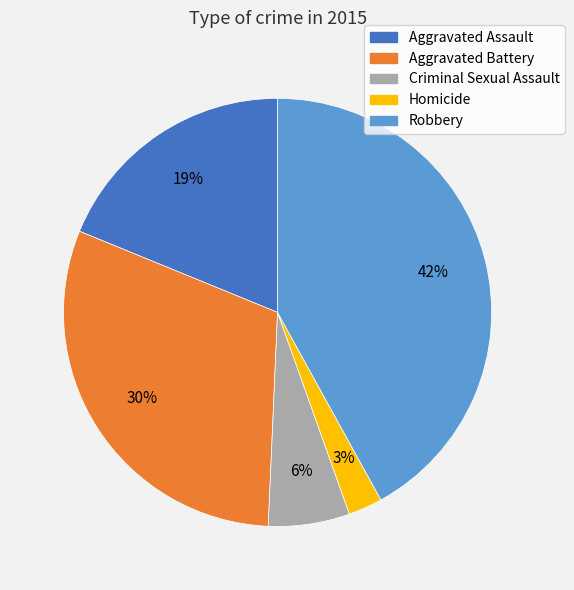

To the nearest percent, what percentage of the pie is Aggravated Battery?

30%